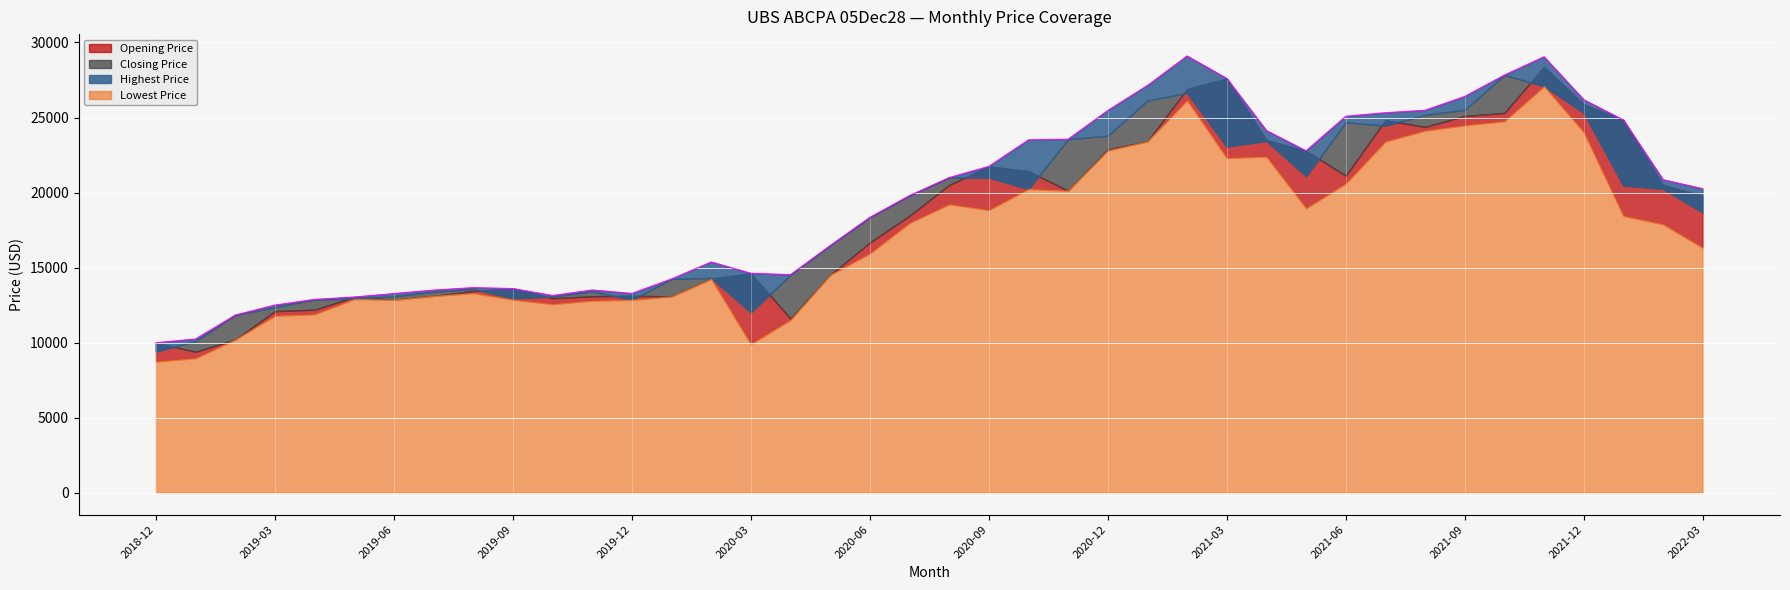

Between 2020-08 and 2021-07, which series saw the biggest shift?

Highest Price